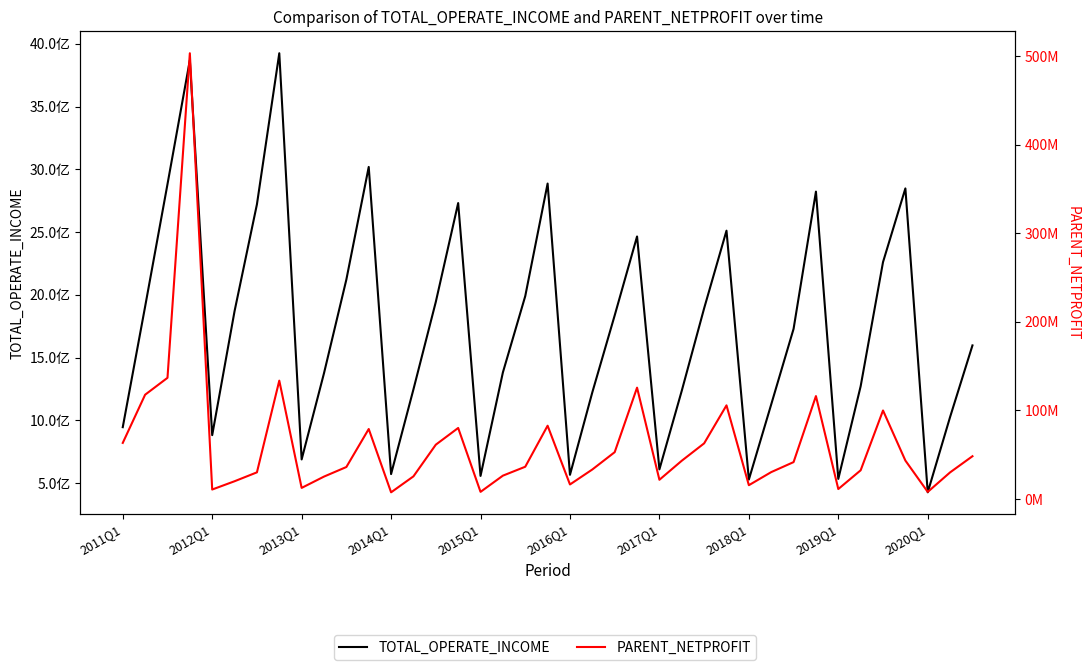

What is the value of the TOTAL_OPERATE_INCOME point at the 28th from the left?

2511772199.0